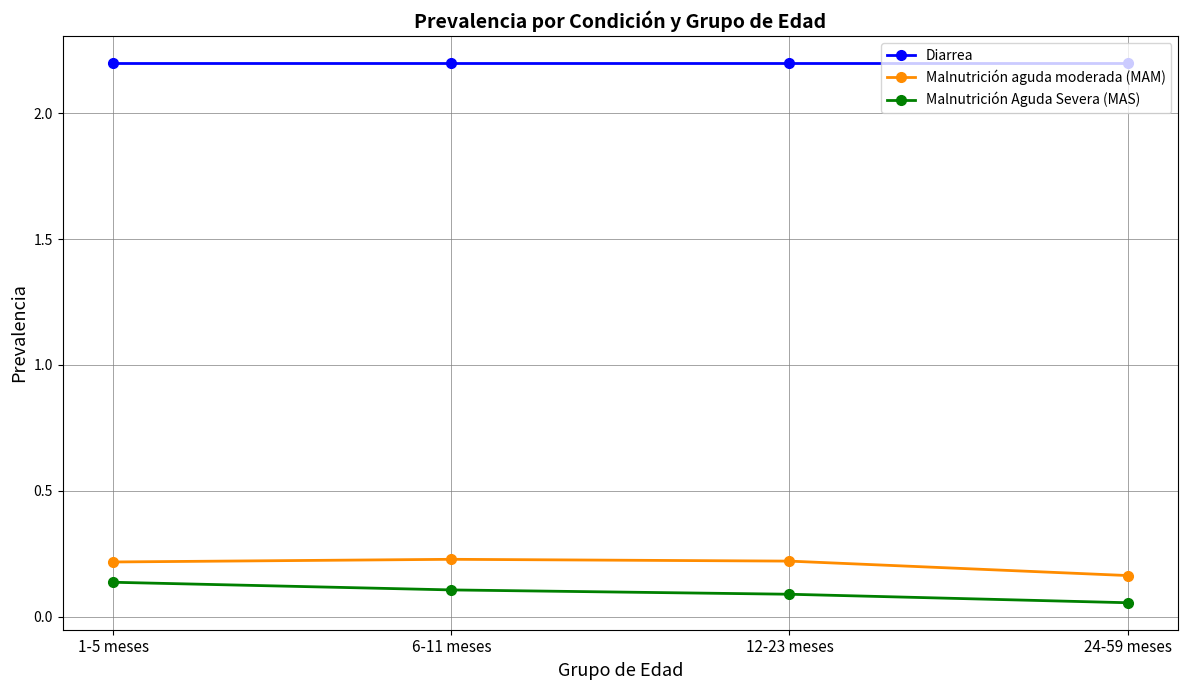

Does the chart display data point markers on the line(s)?

Yes